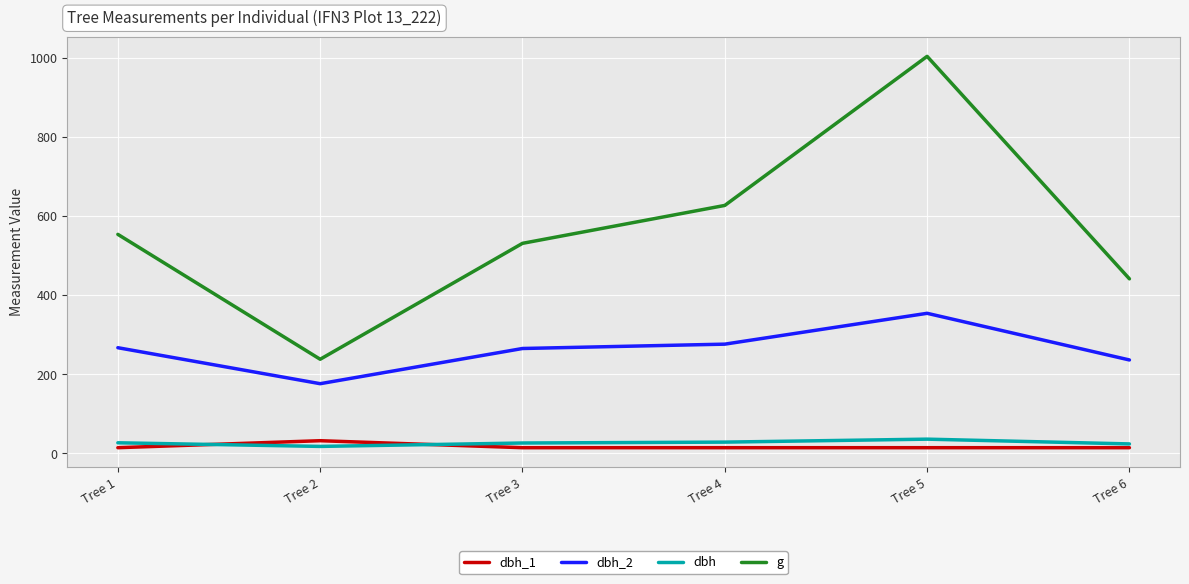

Between which two adjacent categories do dbh_1 and dbh first intersect?

Tree 1 and Tree 2